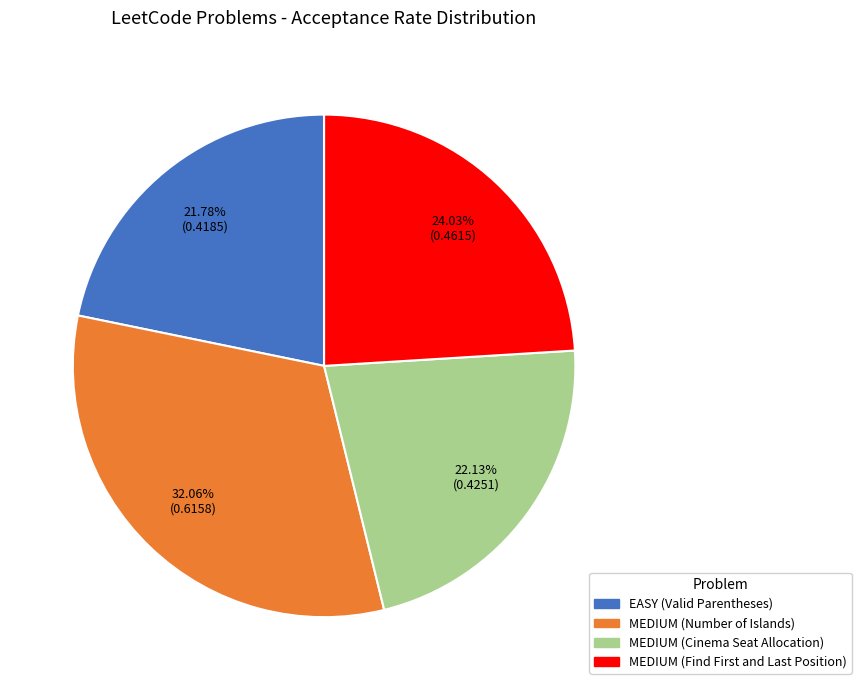

Is it true that MEDIUM (Number of Islands) is 18% of the pie?

False